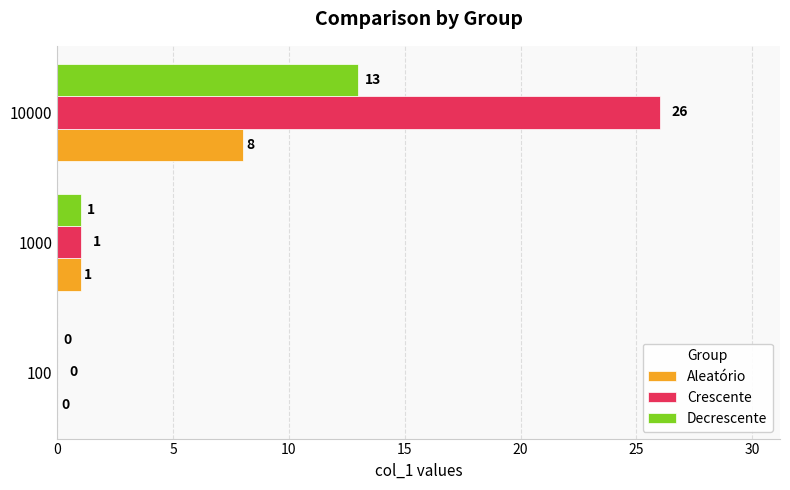

Between 100 and 10000, which series saw the biggest shift?

Crescente